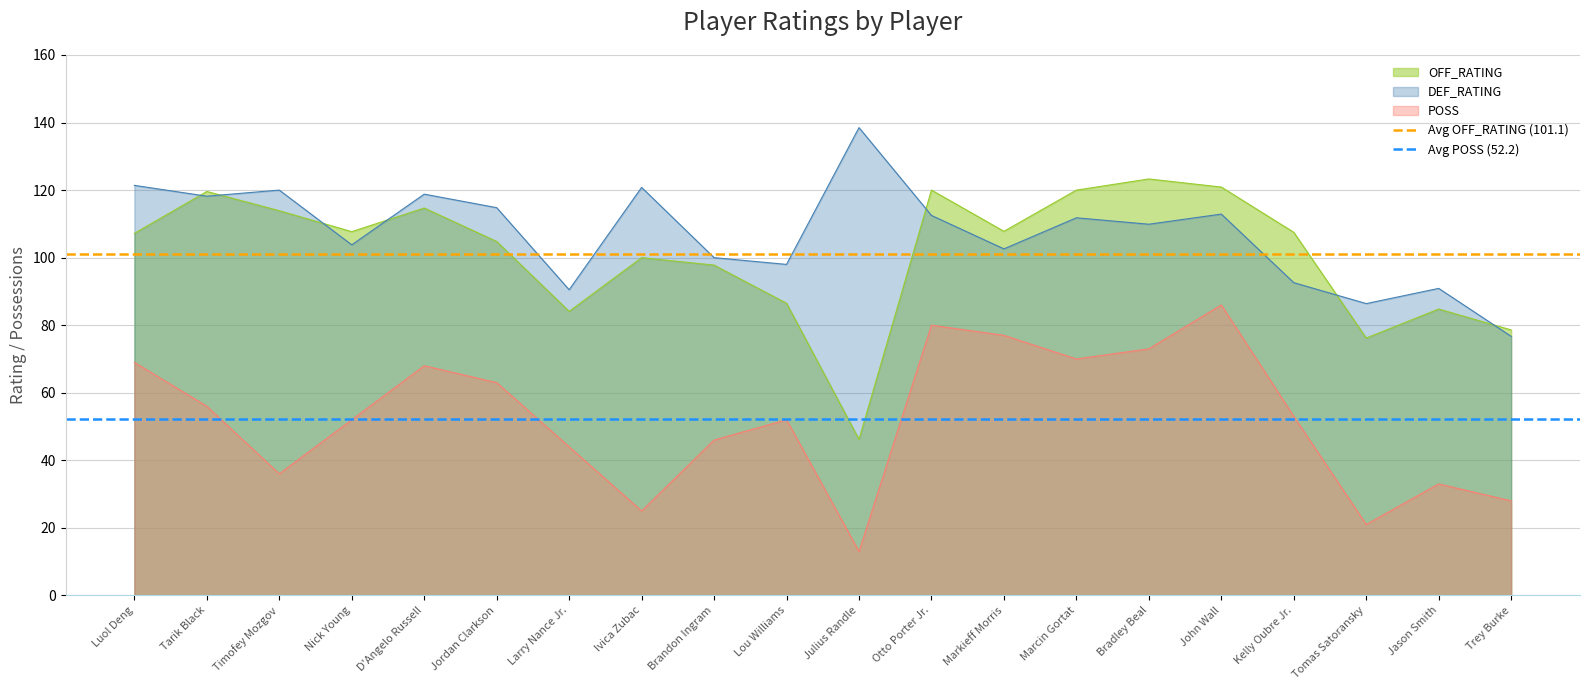

True or false: OFF_RATING has a value of 113.9 at Timofey Mozgov.

True